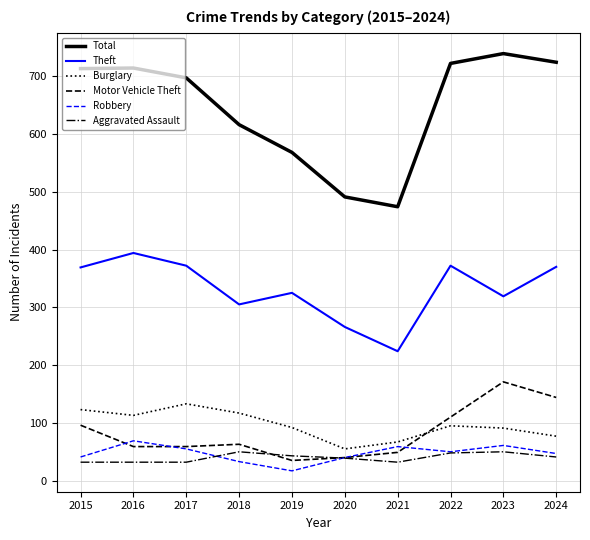

What is the difference between the second highest and second lowest values in the Robbery series?

28